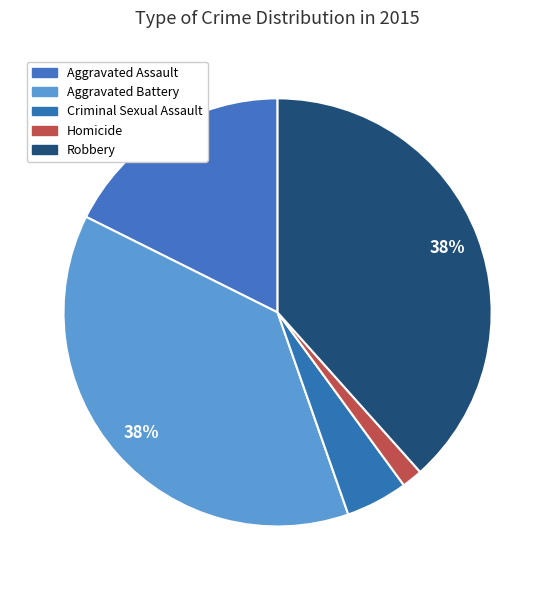

Does any single category account for the majority?

No